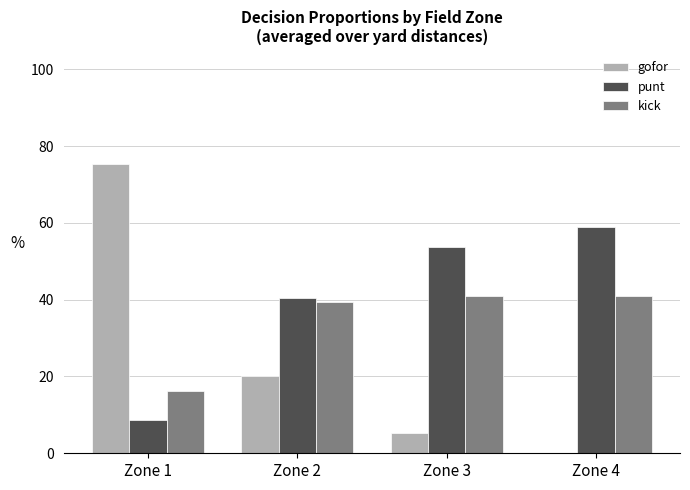

The gofor series shows 0.0 at Zone 4. True or false?

True